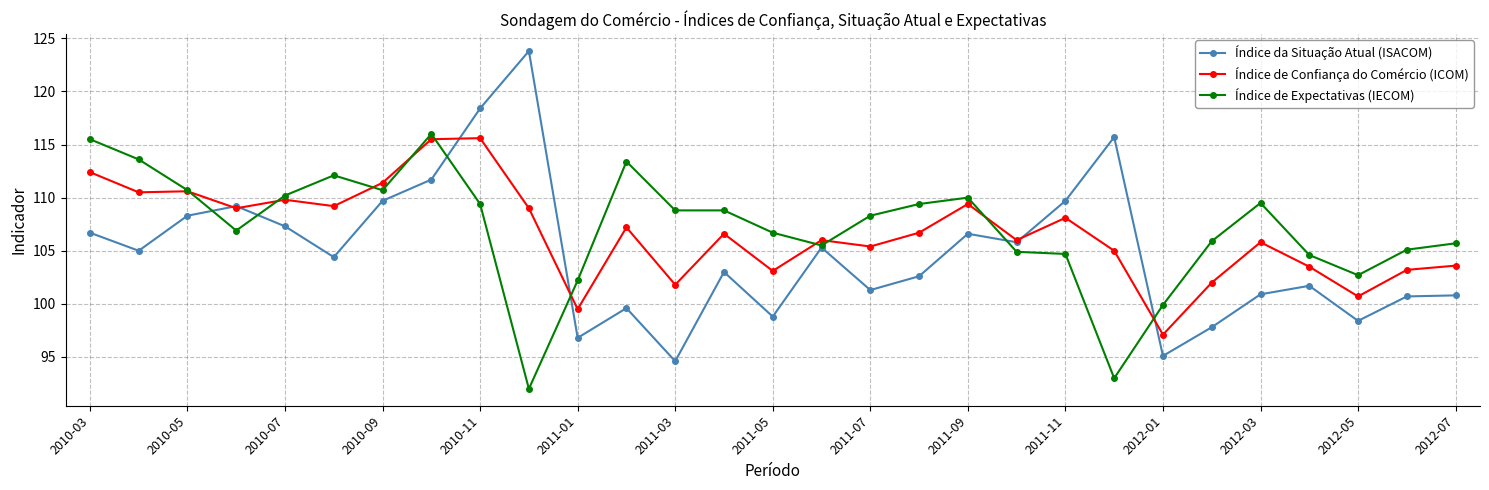

How many lines are shown in the chart?

3